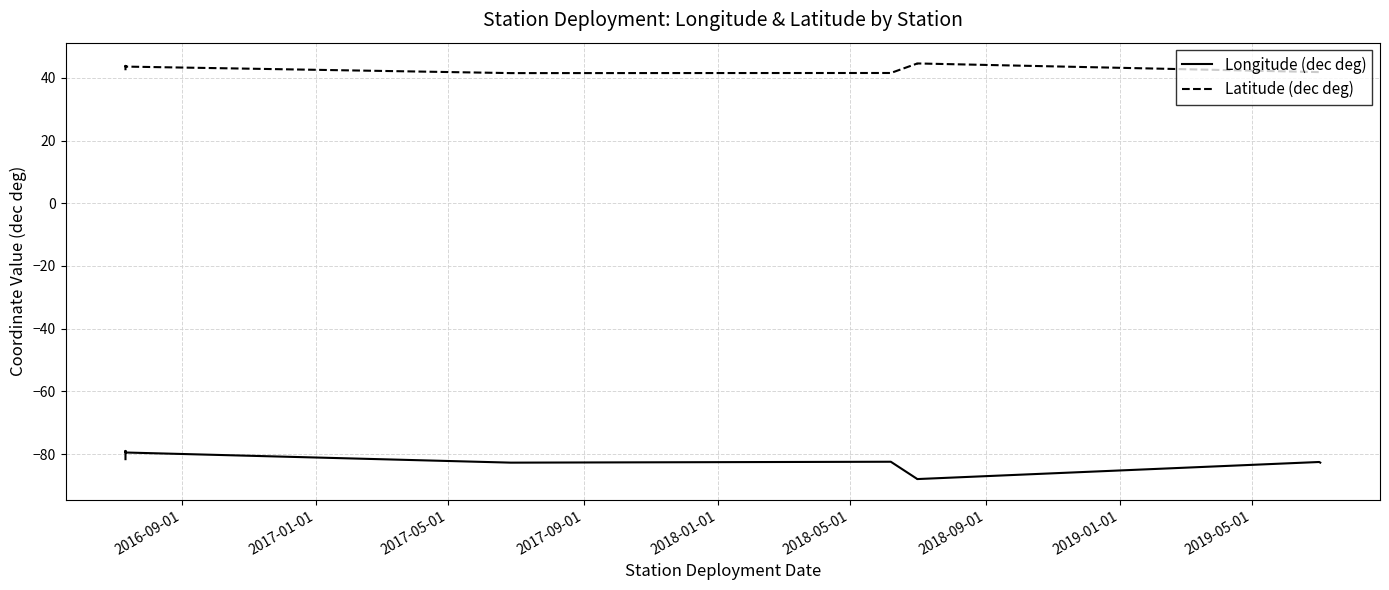

What are all the series names shown in the legend?

Longitude (dec deg), Latitude (dec deg)